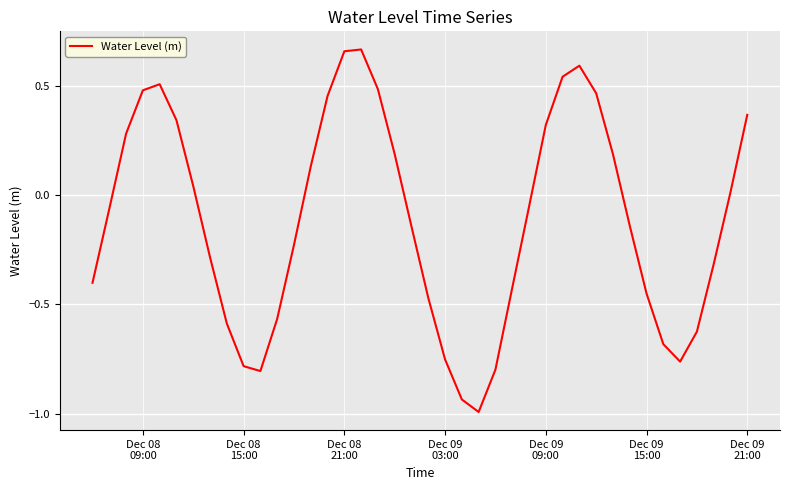

What is the smallest value displayed?

-1.0